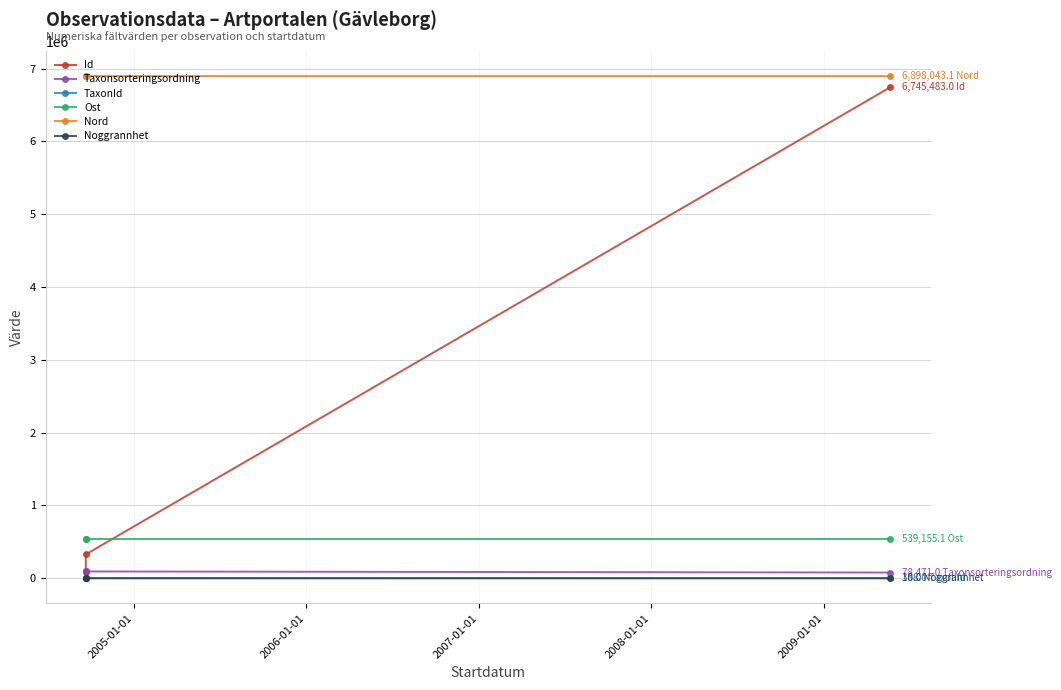

How many data points in Id are less than 327590?

1